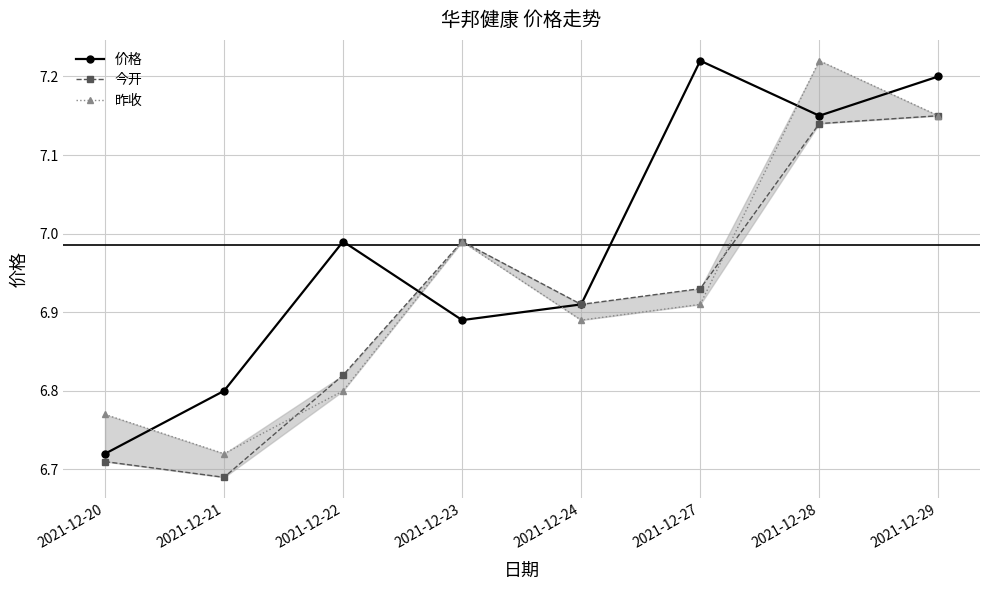

Rank the series by their maximum value, from highest to lowest.

价格, 昨收, 今开